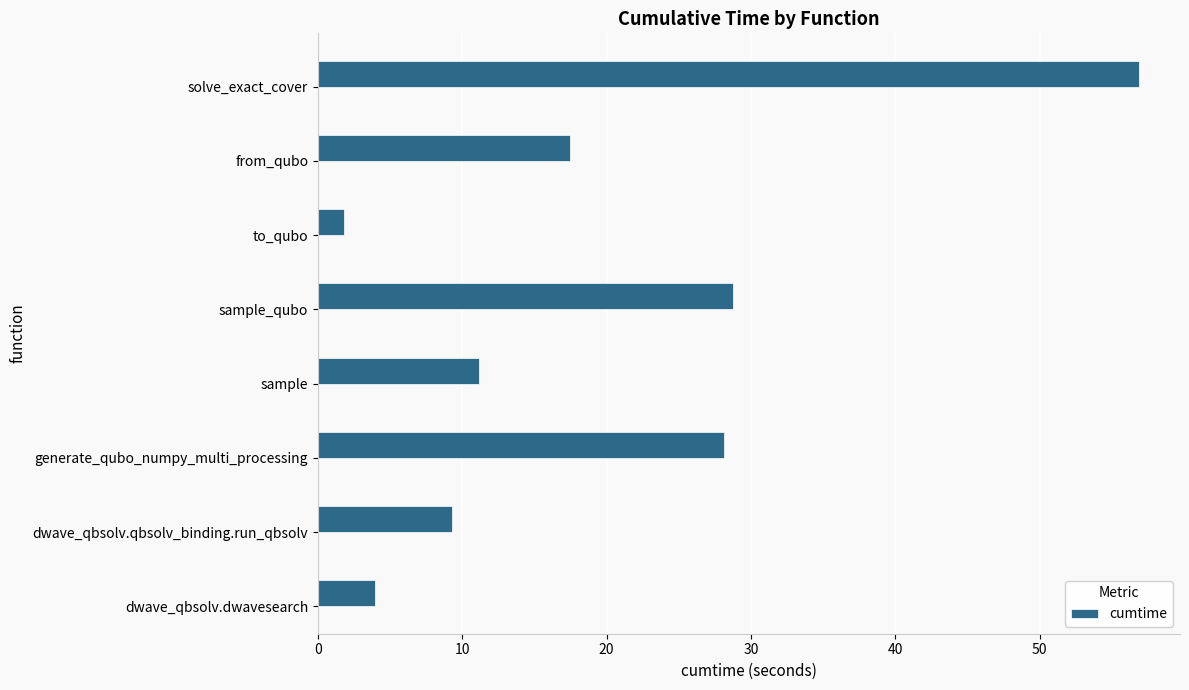

What is the smallest value displayed?

1.8